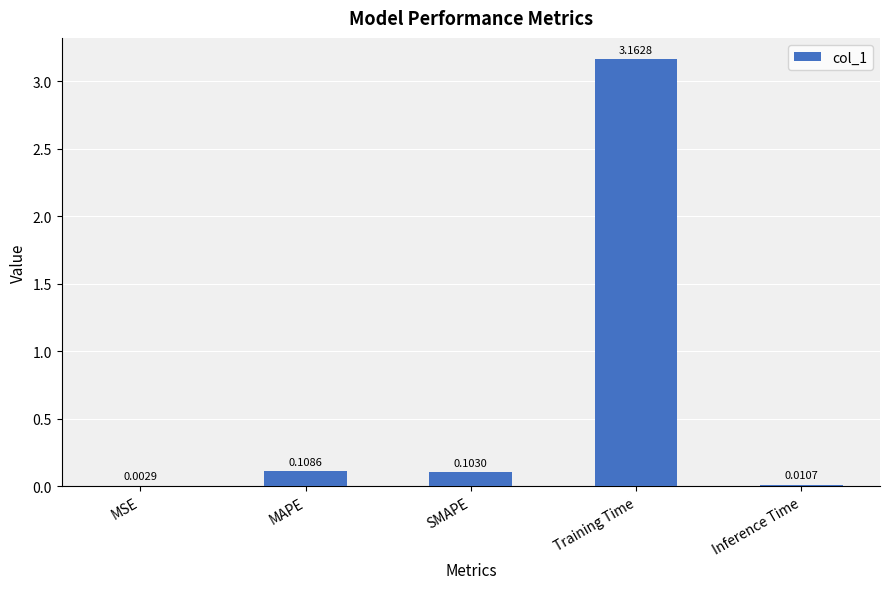

Which label corresponds to the largest value in the chart?

Training Time